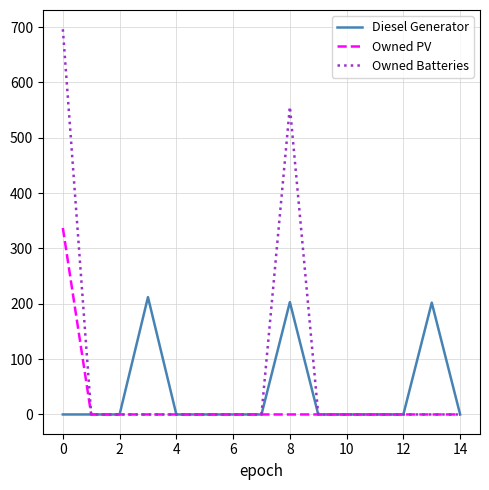

List the series in order of their peak value, lowest first.

Diesel Generator, Owned PV, Owned Batteries